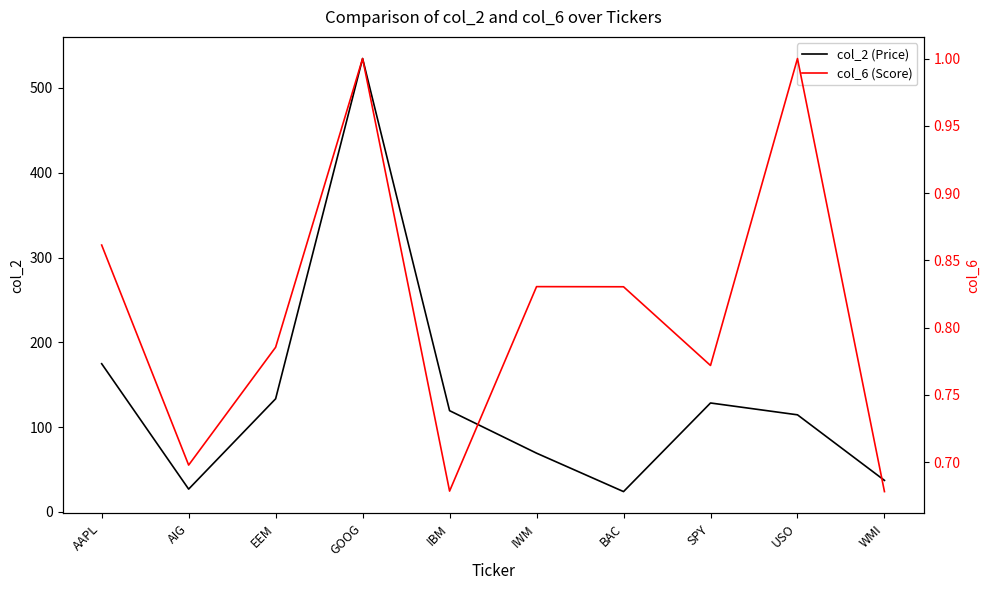

How many values in the col_2 (Price) series are below 119?

5